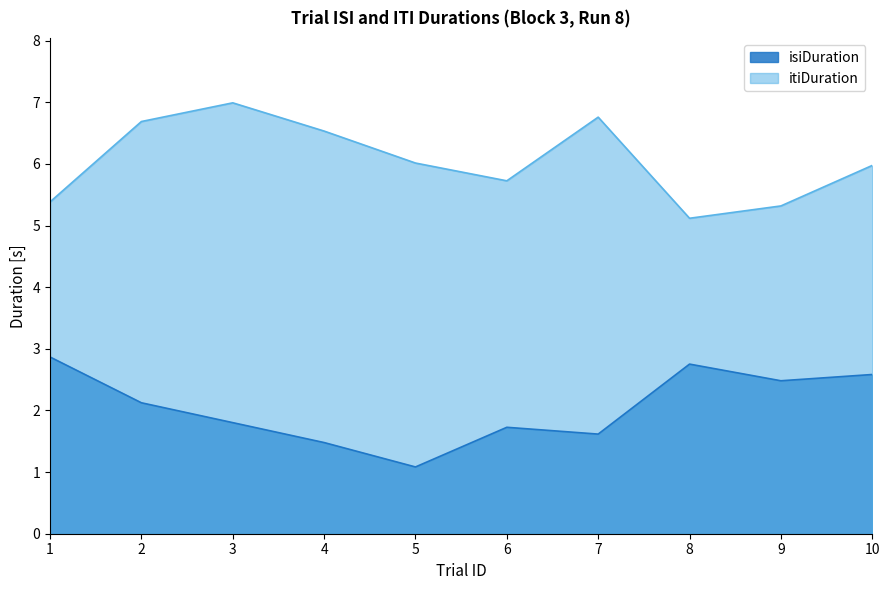

Does the chart display data point markers on the line(s)?

No